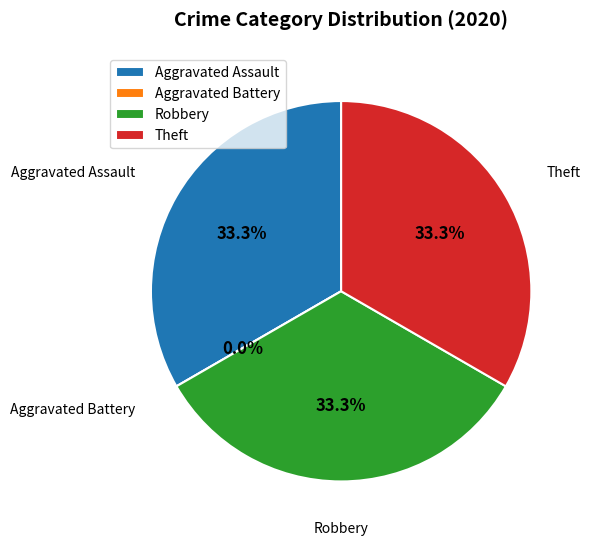

Is there a majority slice in this chart?

No